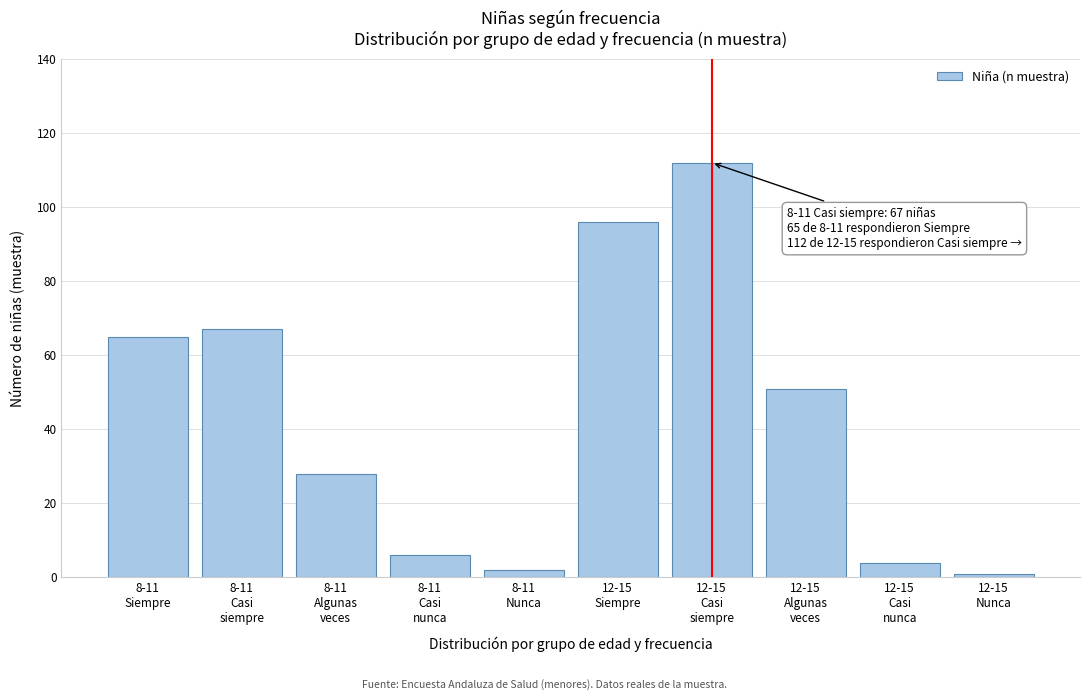

Reading left to right, what are all the values shown in this chart?

65	67	28	6	2	96	112	51	4	1